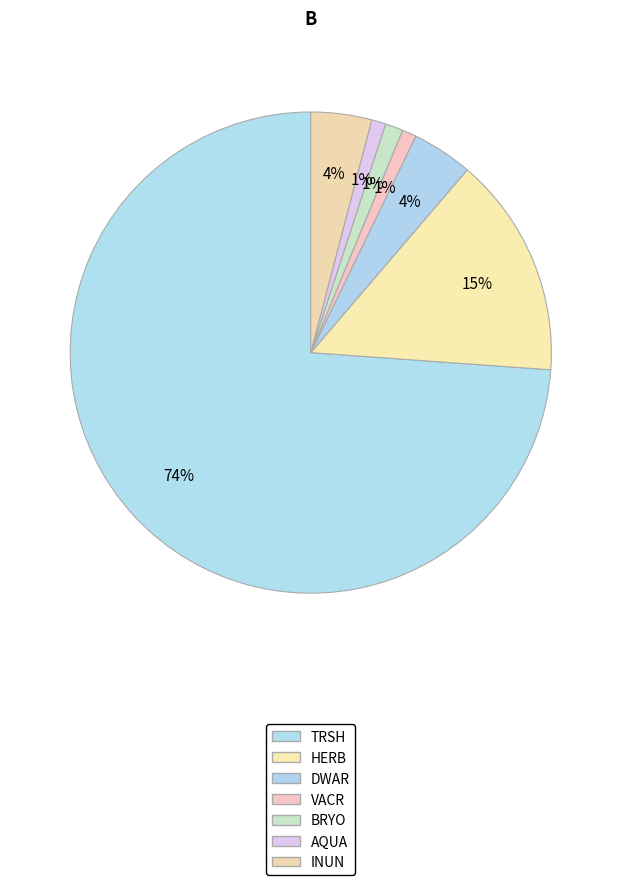

Rank the categories by value from lowest to highest.

VACR, AQUA, BRYO, DWAR, INUN, HERB, TRSH